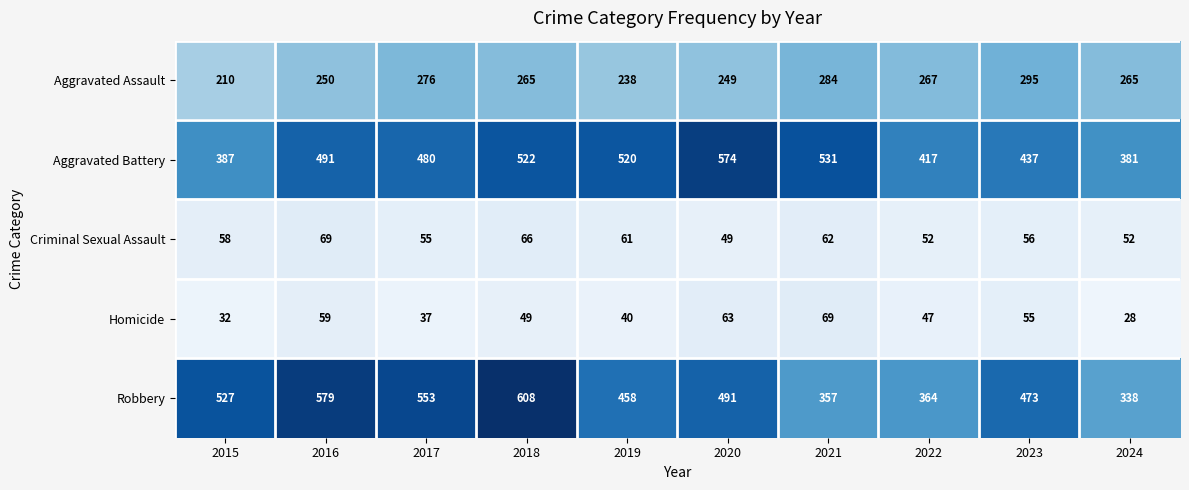

How many series are shown in this chart?

5